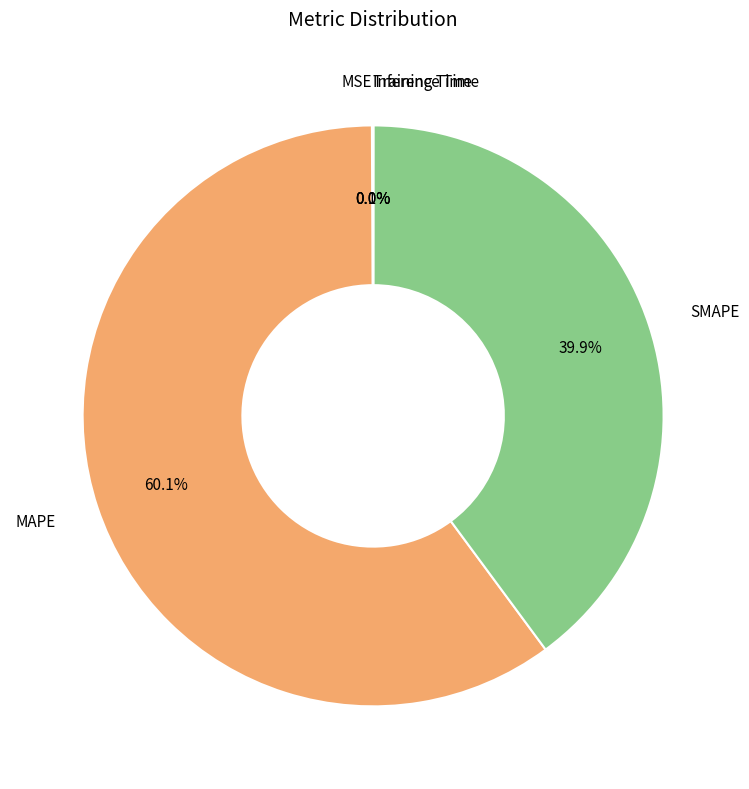

Which category has the biggest portion of the pie?

MAPE